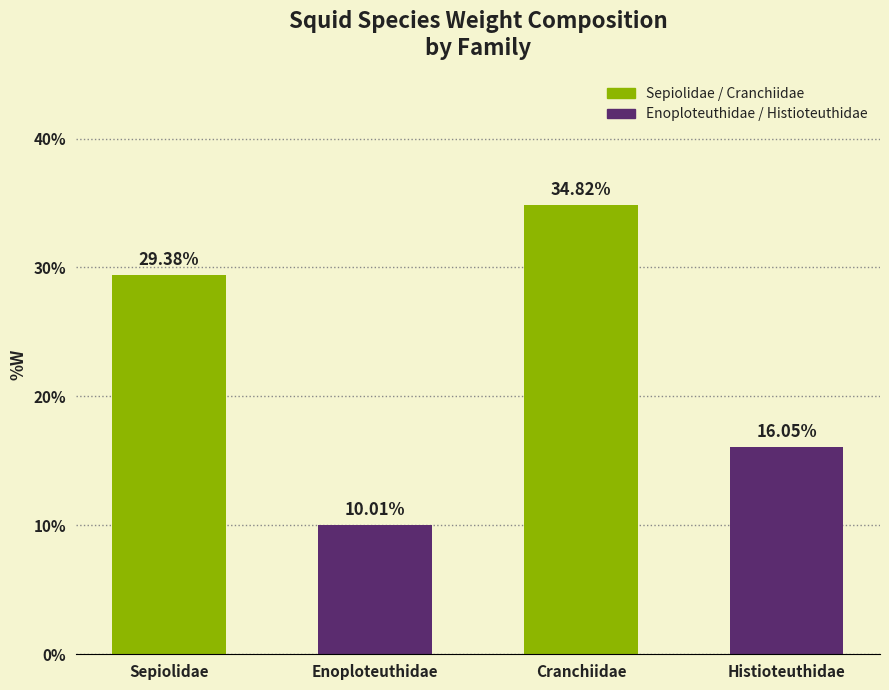

Is it true that the value at Sepiolidae is 29.4?

True